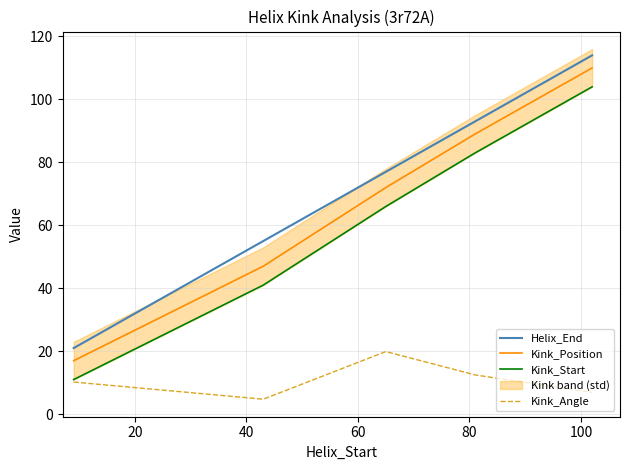

True or false: Kink_Start and Helix_End intersect in this chart.

False